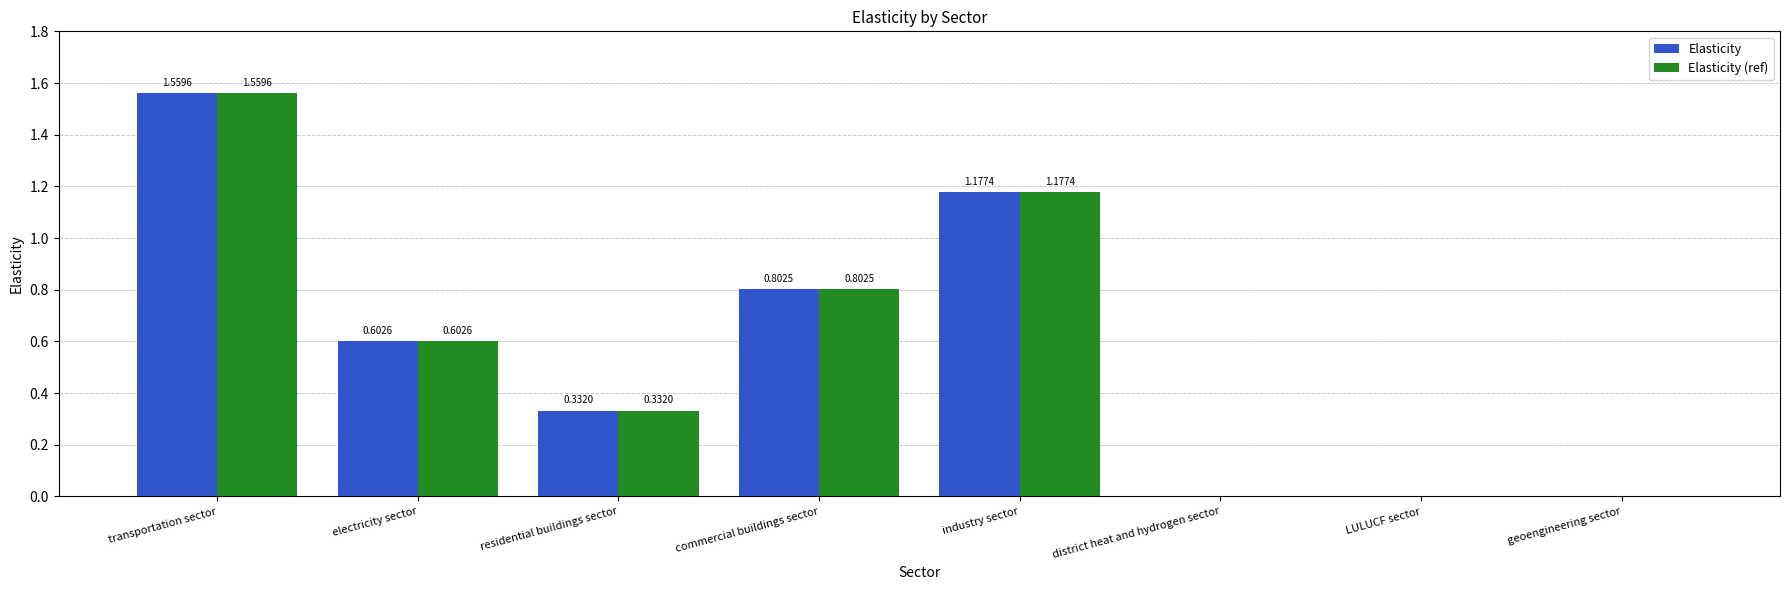

Which category has the highest value in the Elasticity series?

transportation sector